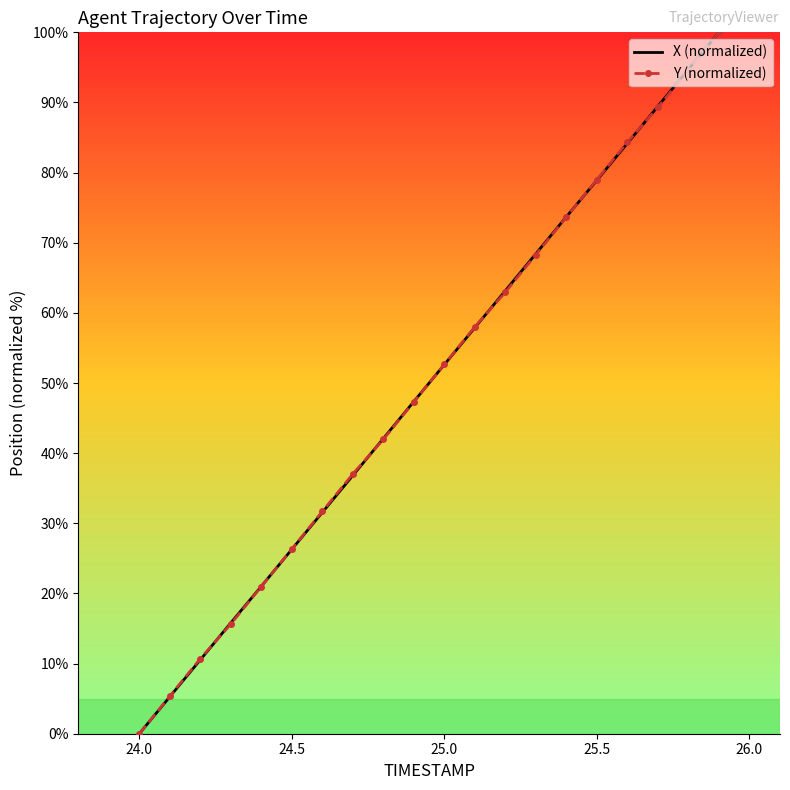

At which label does Y (normalized) reach its minimum?

24.0